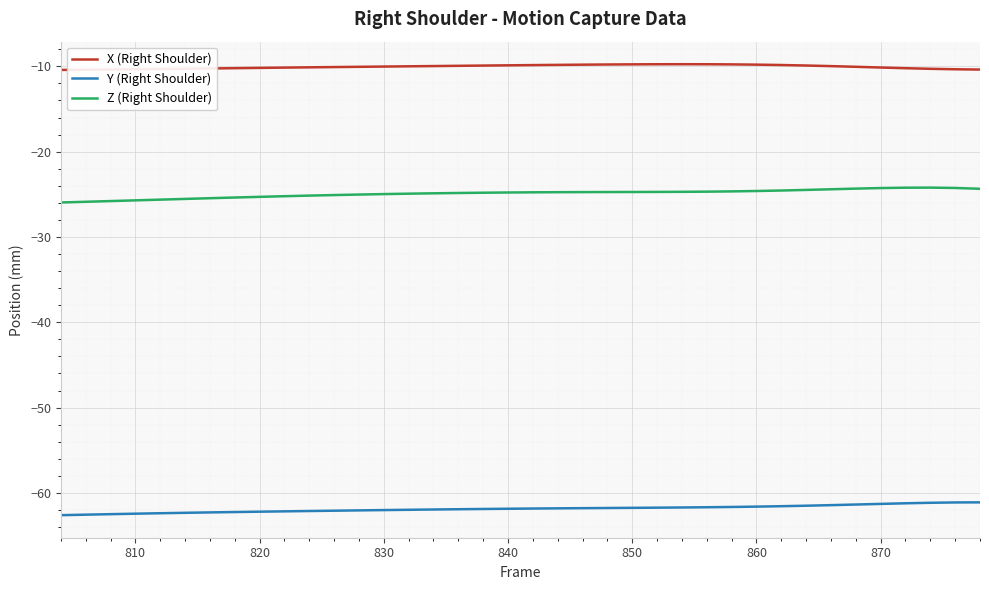

Rank the series by their average value, from lowest to highest.

Y (Right Shoulder), Z (Right Shoulder), X (Right Shoulder)